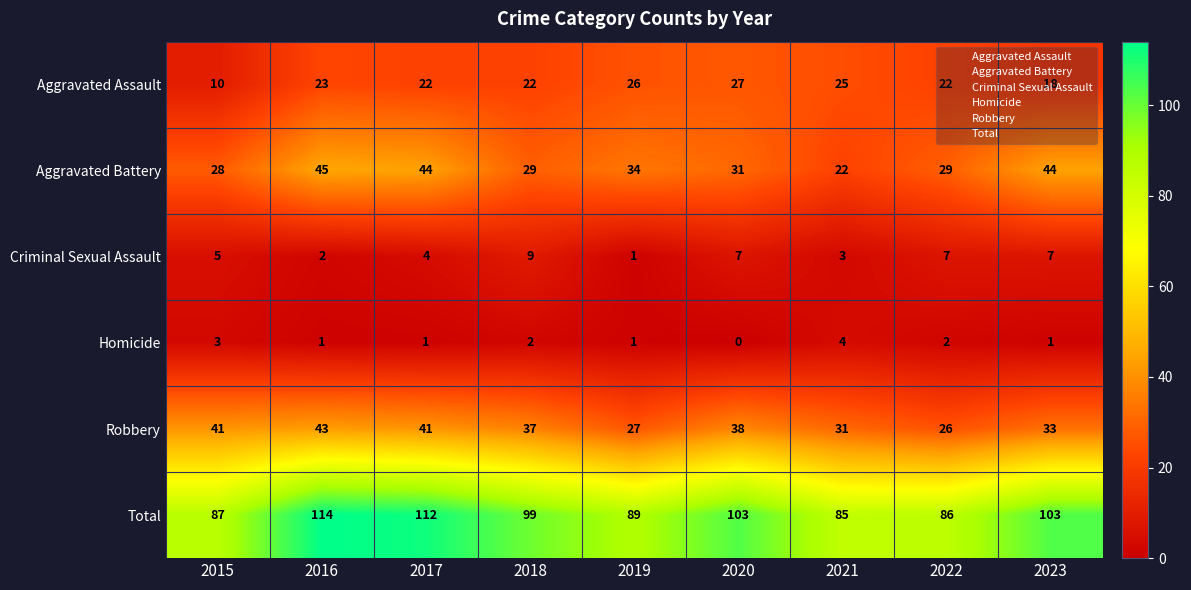

How many distinct data groups are displayed?

6